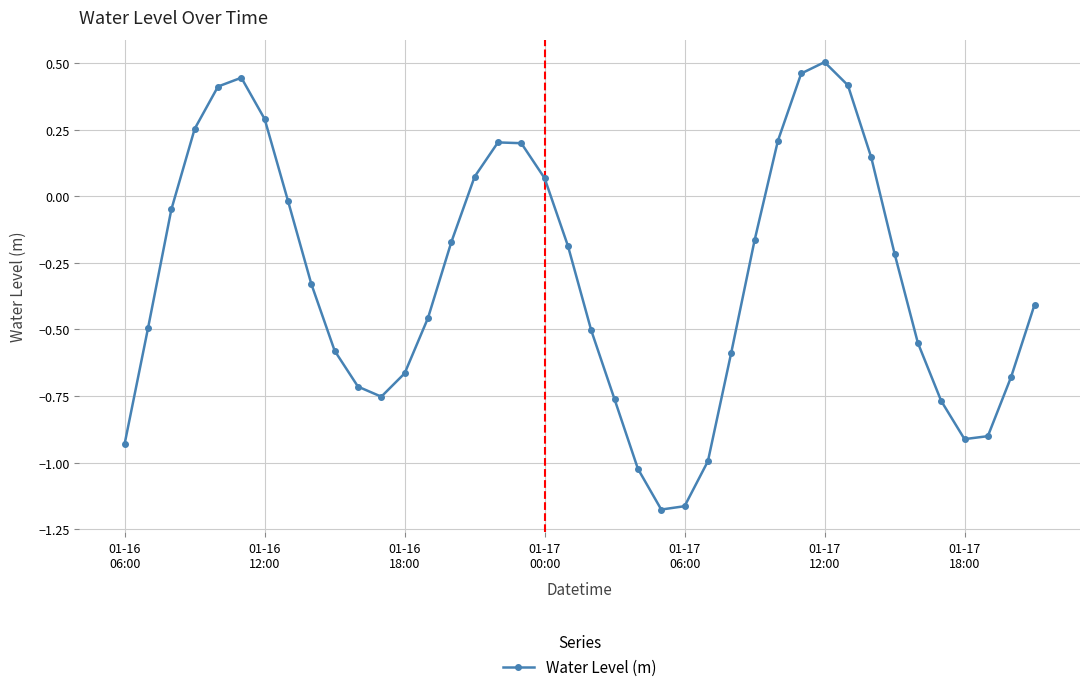

True or false: the data has more than 2 interior local peaks.

True